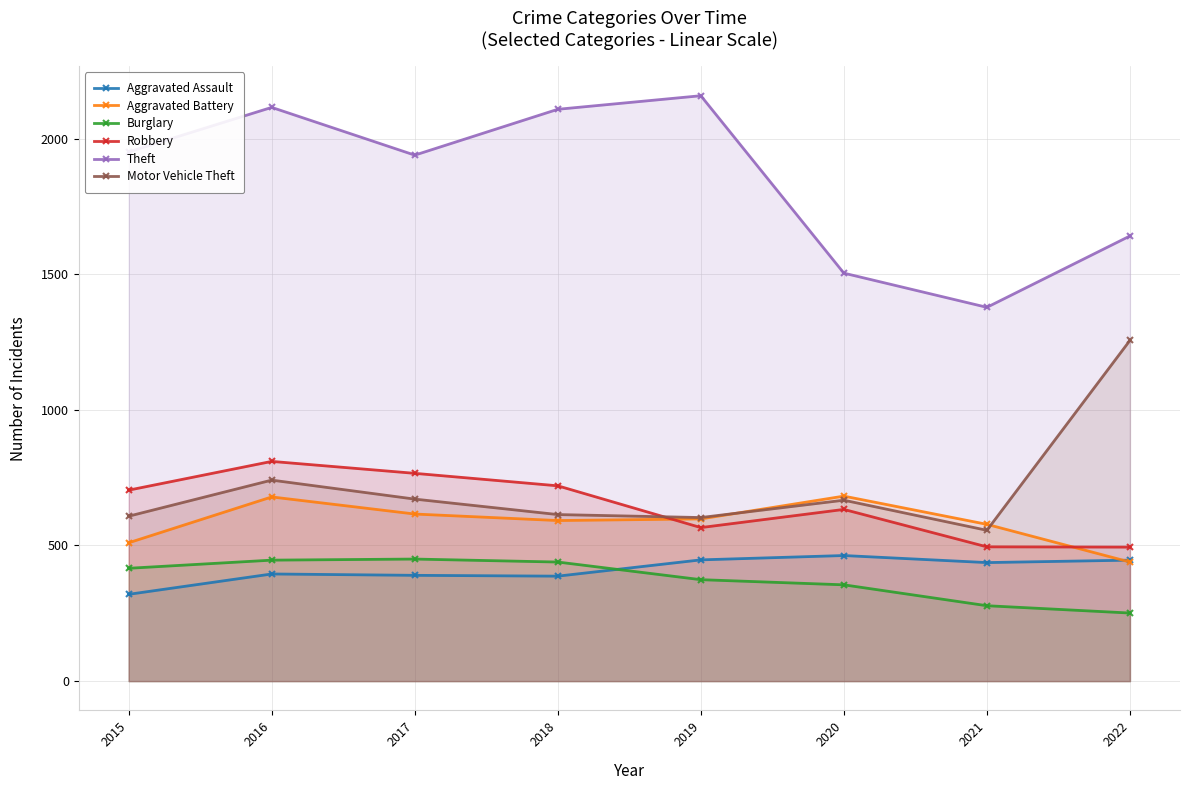

Reading left to right, list all the values displayed in this chart.

Aggravated Assault: 320	395	390	387	447	463	437	446
Aggravated Battery: 510	679	616	592	598	682	578	439
Burglary: 416	446	450	439	374	355	278	251
Robbery: 704	810	766	720	566	633	495	494
Theft: 1951	2115	1939	2108	2158	1504	1378	1641
Motor Vehicle Theft: 608	741	671	614	603	667	556	1256